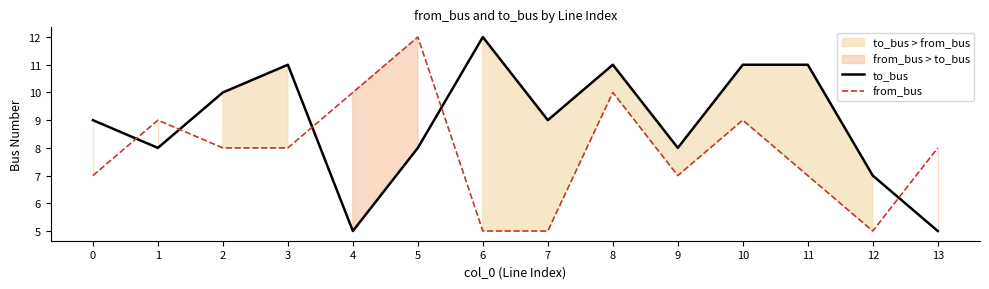

Is this an area chart (filled region under the line)?

No